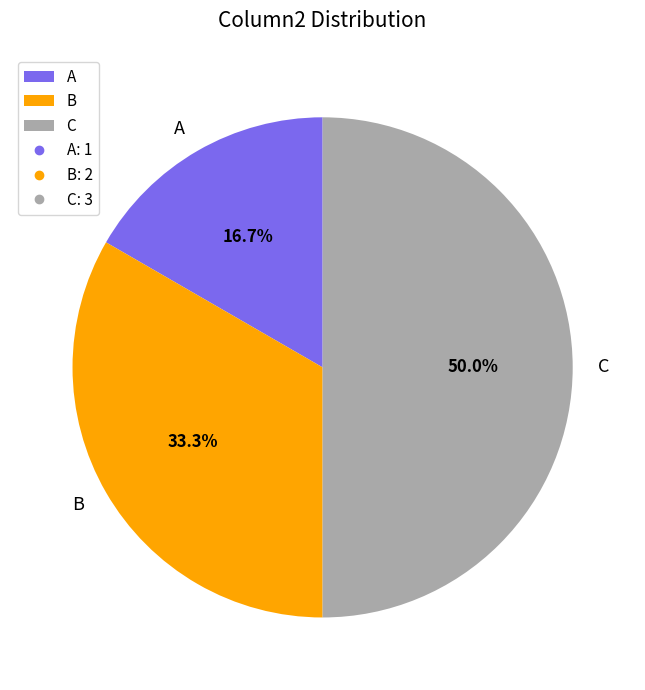

Does A represent more than half of the total?

No